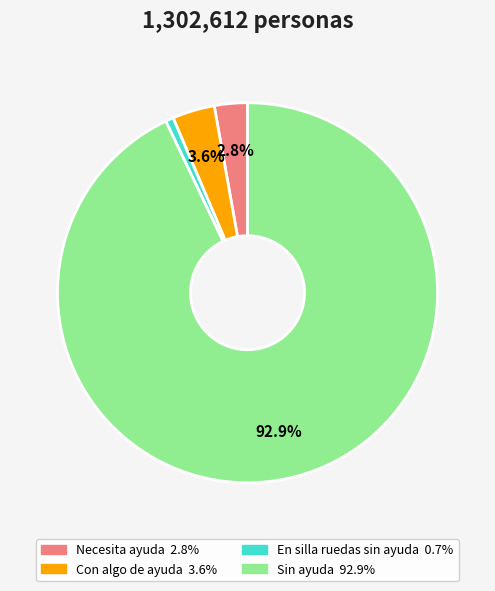

Which category has the biggest portion of the pie?

Sin ayuda